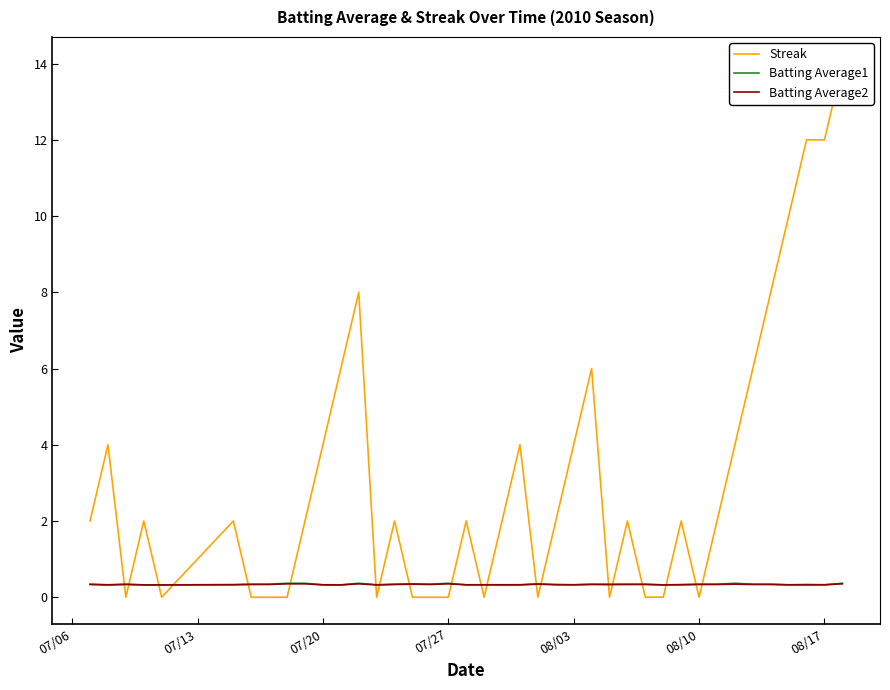

True or false: Batting Average1 has a value of 0.6 at 37.

False